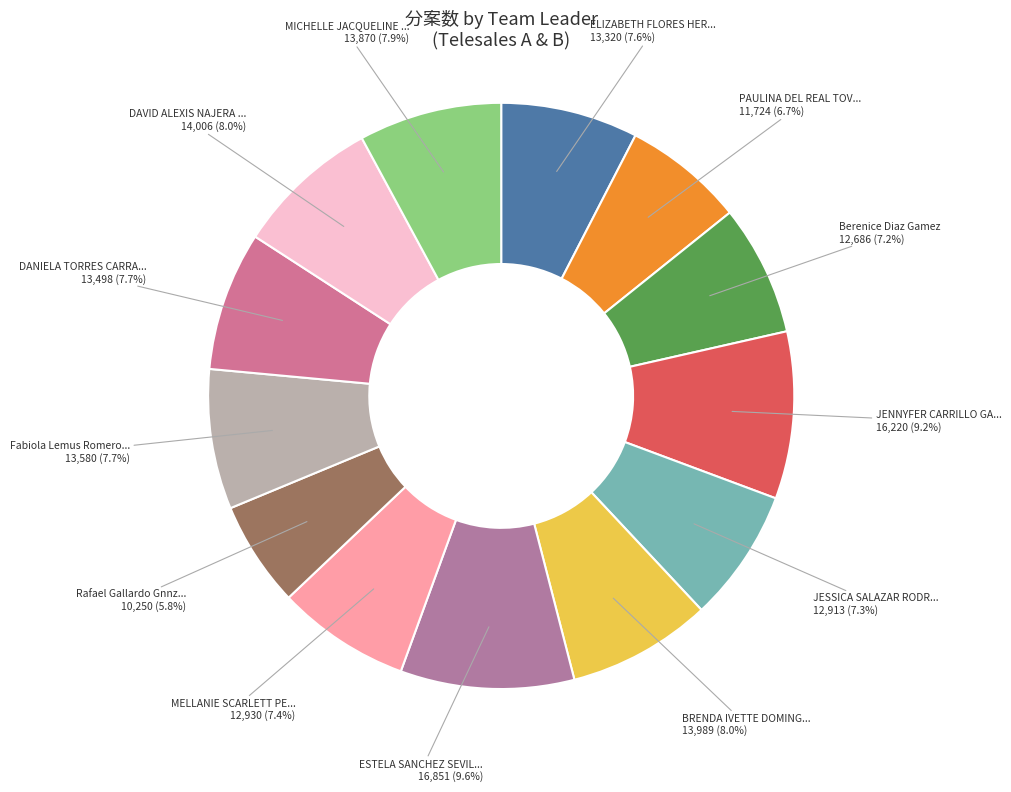

To the nearest percent, what is the difference between the largest and smallest slice percentages?

4%